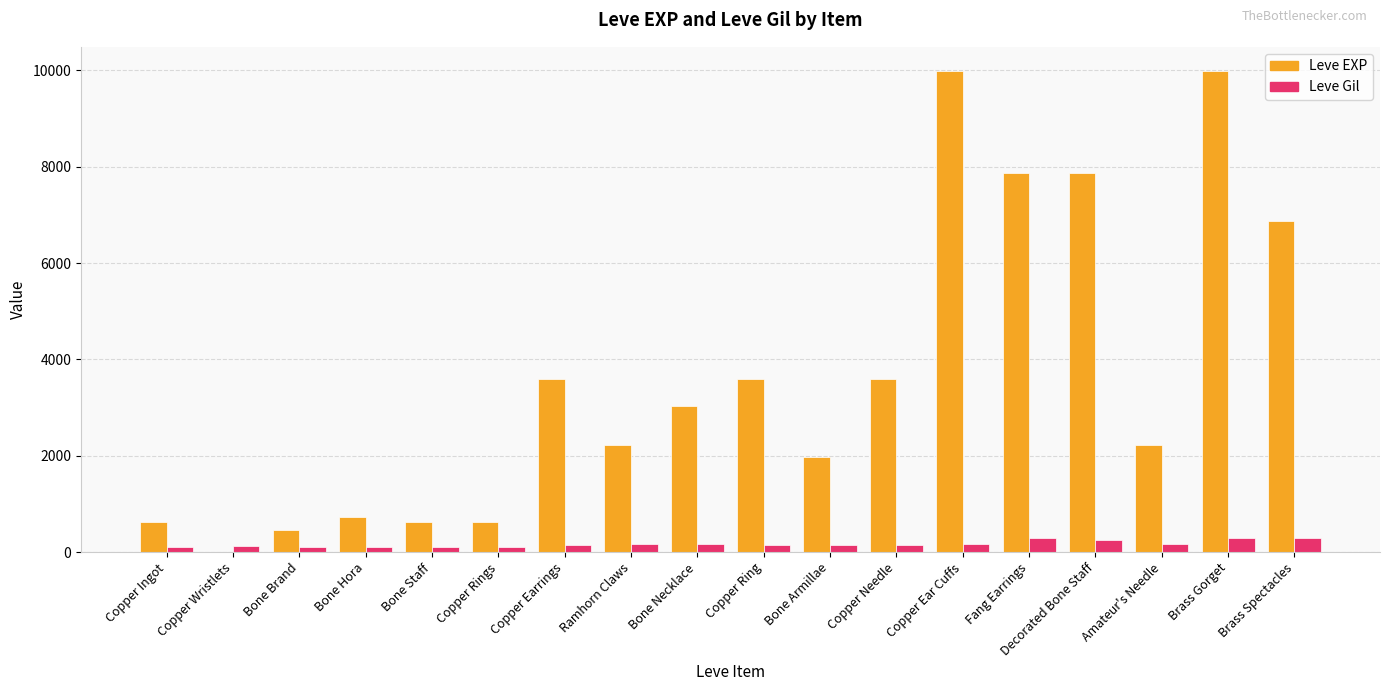

What is the sum of all Leve EXP values?

65961